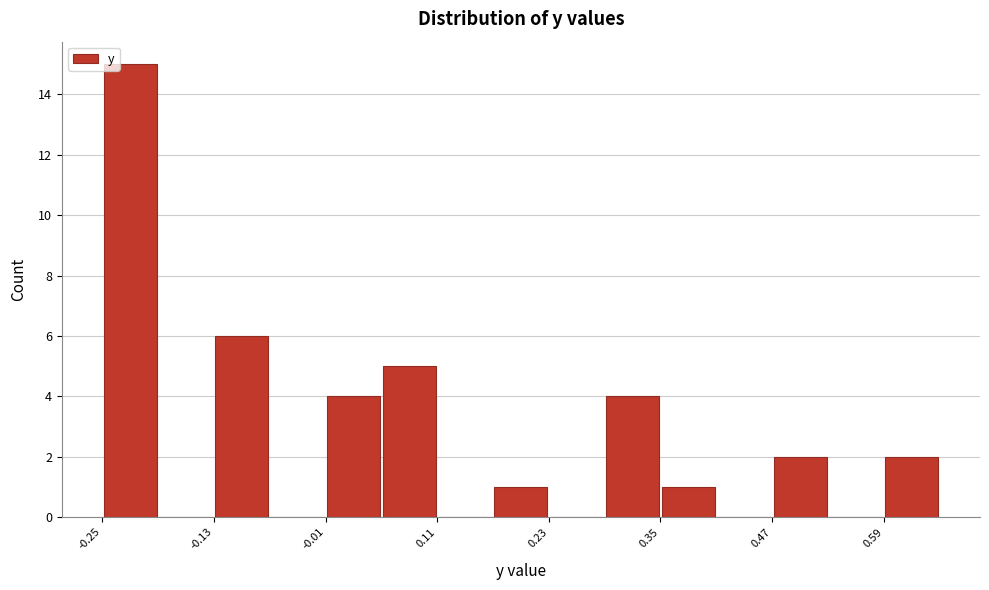

Read against the x-axis, roughly where is the centre of the tallest bar?

-0.22